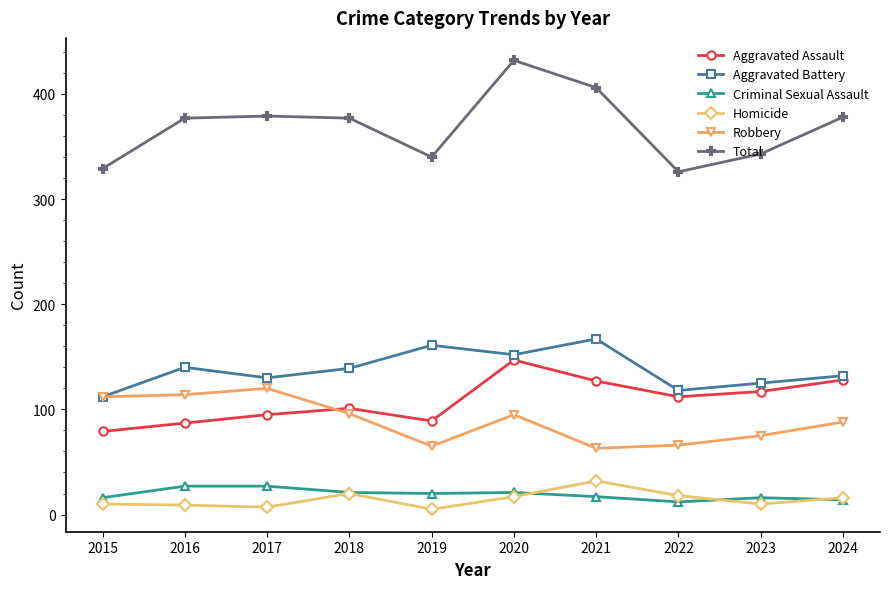

True or false: Aggravated Assault and Homicide cross at least once.

False